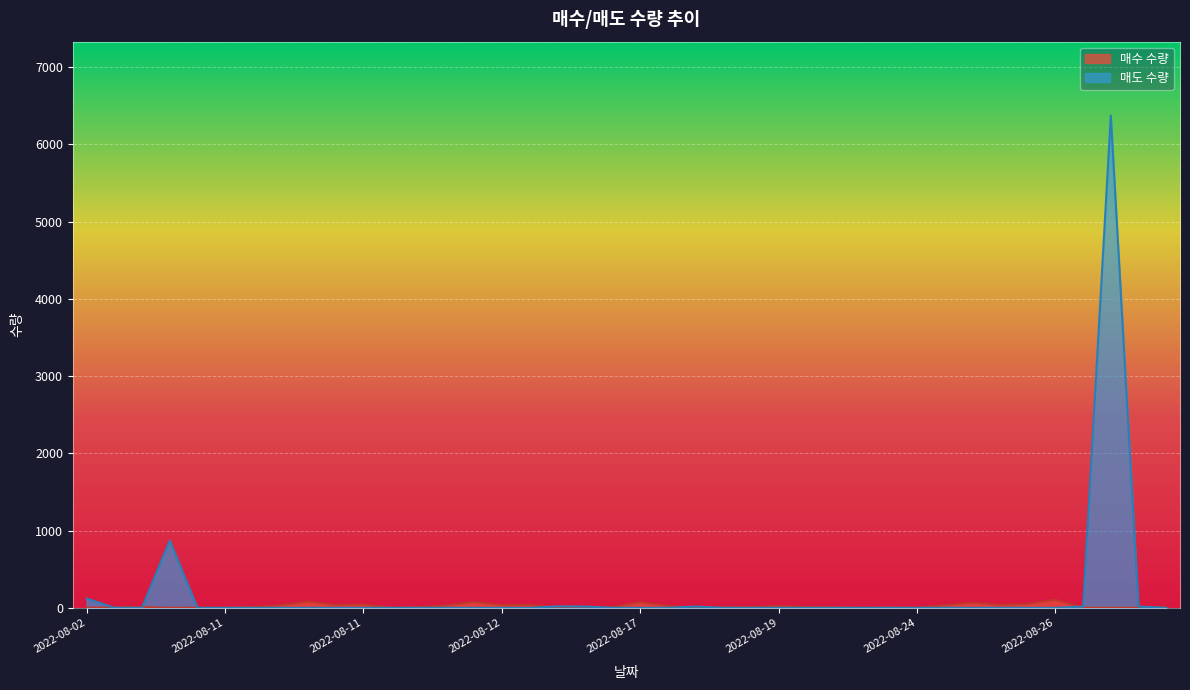

True or false: 매수 수량 and 매도 수량 cross at least once.

True